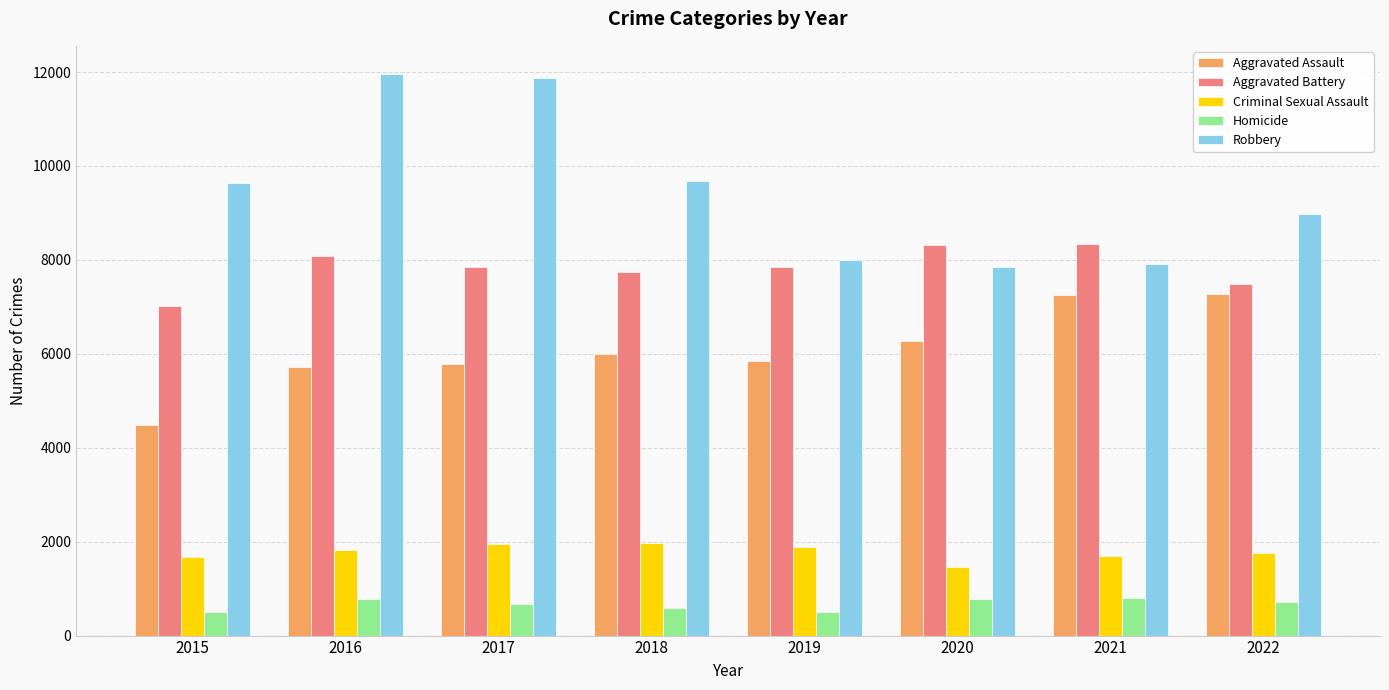

Is it true that Aggravated Assault equals 7243 at 2021?

True